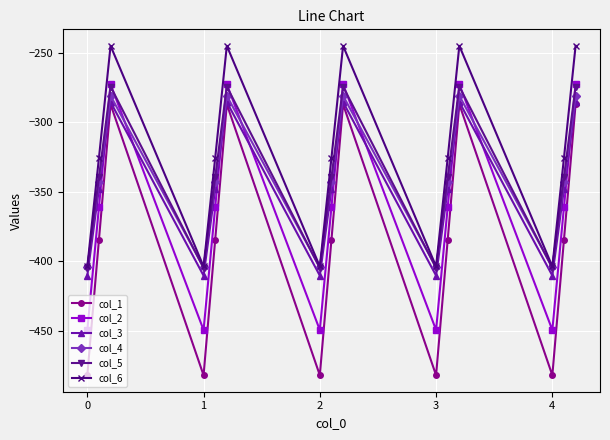

Which series has the largest total across all categories?

col_6